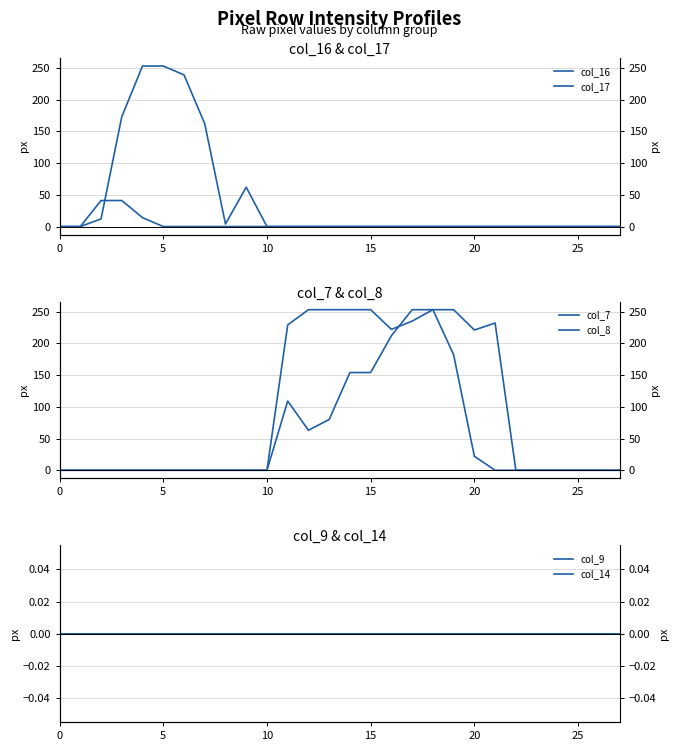

How many lines are shown in the chart?

6